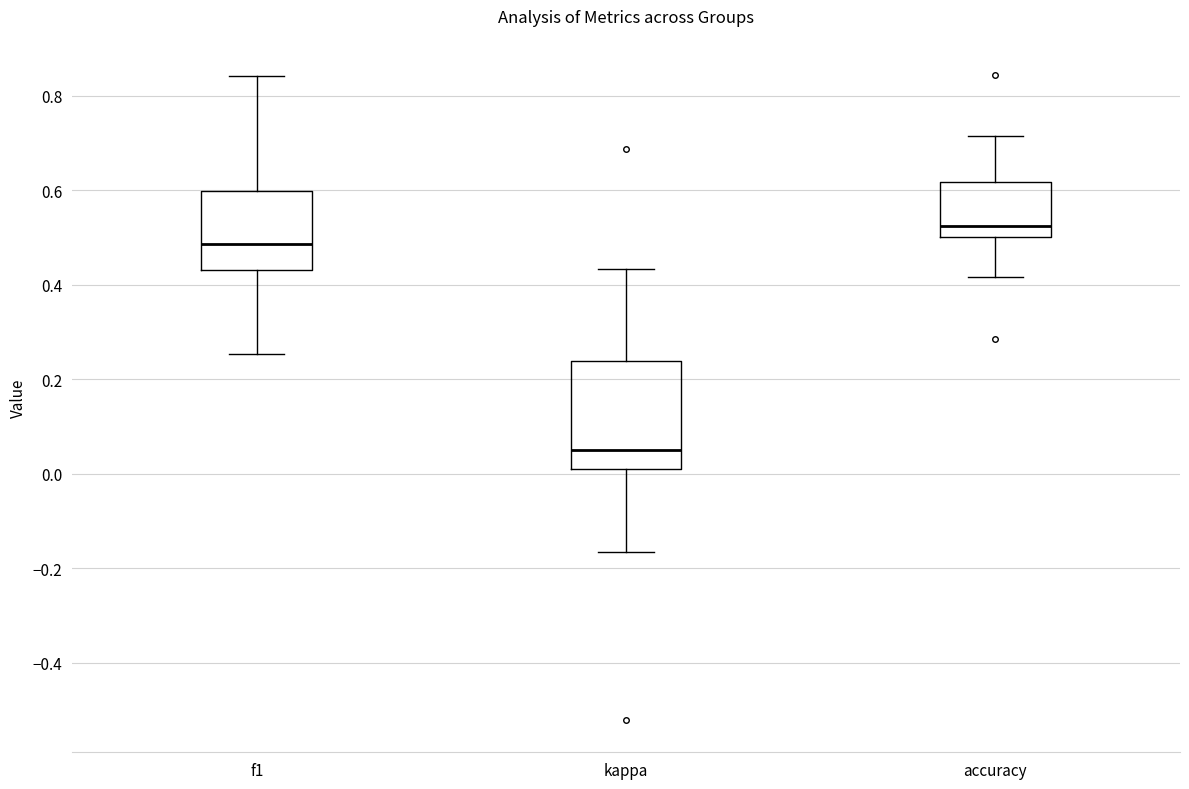

Reading left to right, transcribe this box plot: for each box, give where its median line is, the range the box spans, and where its two whiskers end, as read against the y-axis. The values are not printed on the chart, so give them approximately, as read against the axis.

f1: median 0.48, box 0.44 to 0.60, whiskers 0.26 to 0.84
kappa: median 0.06, box 0.00 to 0.24, whiskers -0.16 to 0.44
accuracy: median 0.52, box 0.50 to 0.62, whiskers 0.42 to 0.72